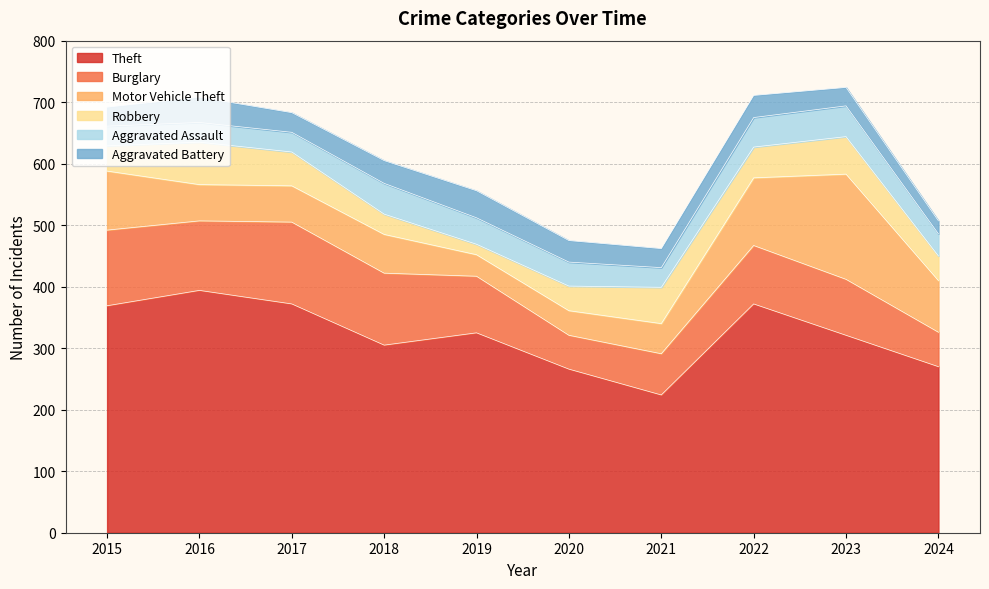

Reading right to left, what are all the values shown in this chart?

Theft: 270	321	372	224	266	325	305	372	394	369
Burglary: 56	91	95	67	55	92	117	133	113	123
Motor Vehicle Theft: 84	171	110	49	40	35	63	59	59	96
Robbery: 40	61	50	59	40	17	33	55	69	41
Aggravated Assault: 36	50	48	32	39	43	50	32	32	32
Aggravated Battery: 21	30	36	31	35	44	37	32	41	31